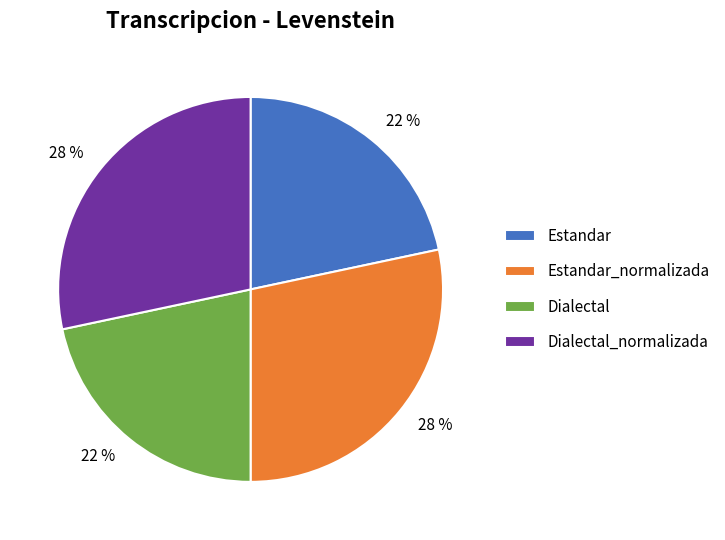

Is the sum of Estandar and Dialectal greater than half?

No